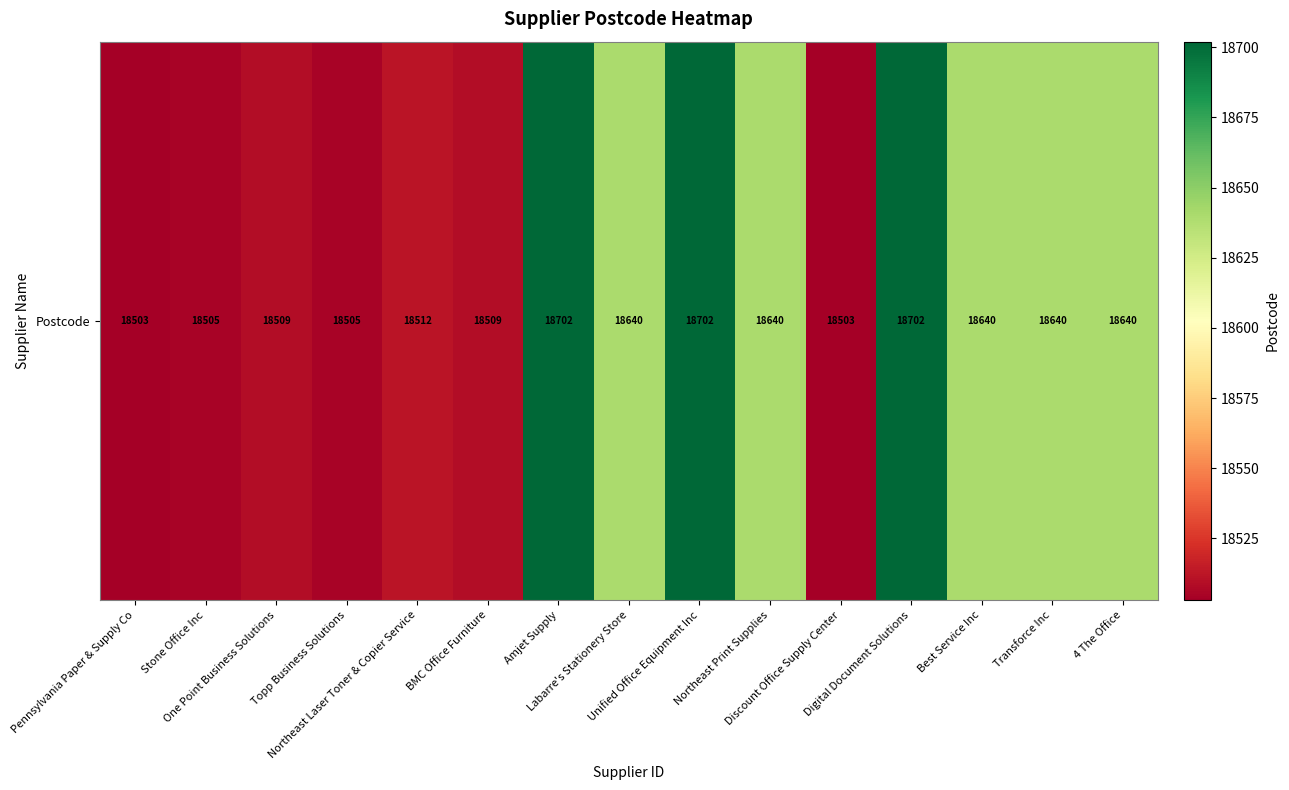

What is the difference between the values at Northeast Print Supplies and Amjet Supply?

62